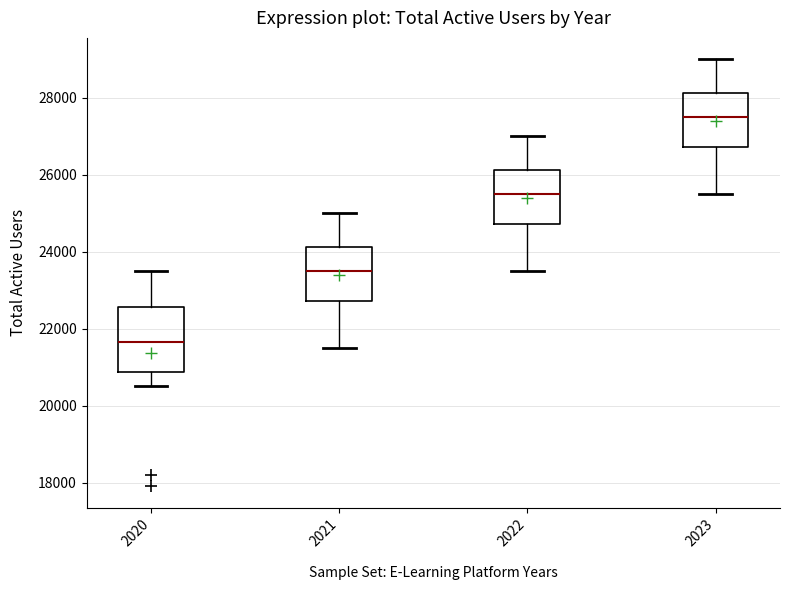

Reading left to right, read every box against the y-axis: the position of its median line, the range the box covers, and the ends of its whiskers. The values are not printed on the chart, so give them approximately, as read against the axis.

2020: median 21600, box 20800 to 22600, whiskers 20600 to 23600
2021: median 23600, box 22800 to 24200, whiskers 21600 to 25000
2022: median 25600, box 24800 to 26200, whiskers 23600 to 27000
2023: median 27600, box 26800 to 28200, whiskers 25600 to 29000